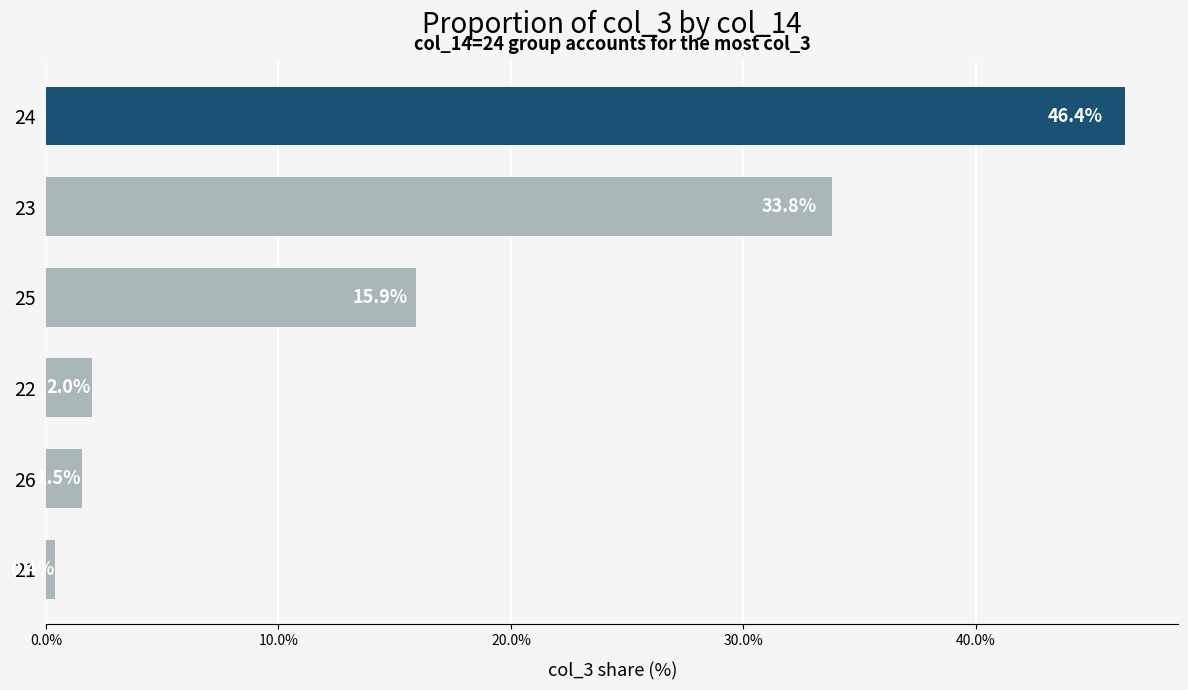

What is the label of the 6th bar from the top?

21